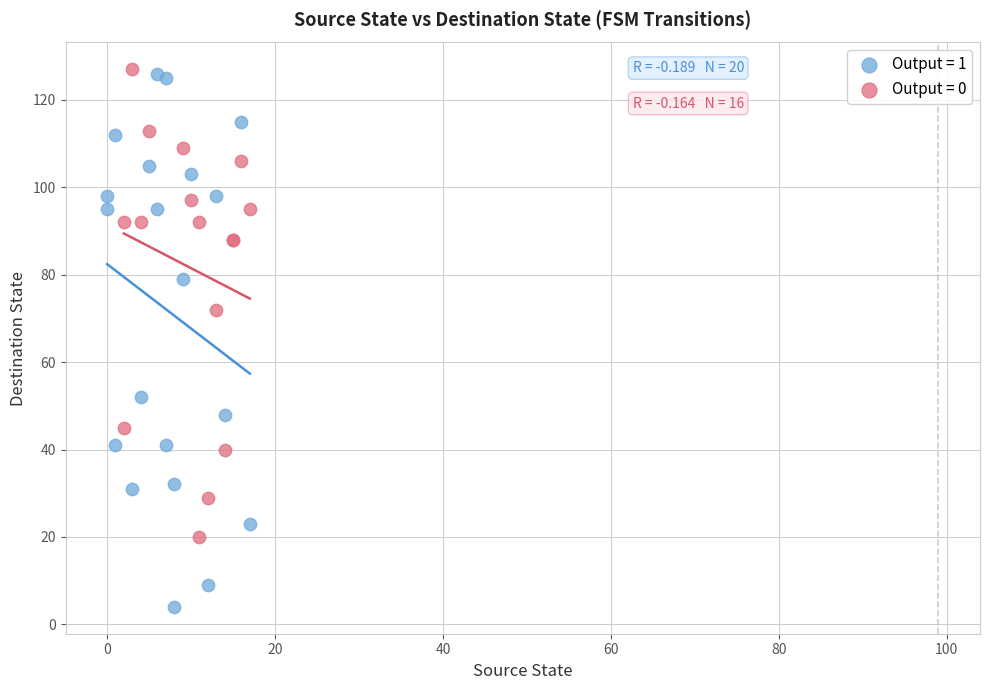

Which series has the largest Y range (max minus min)?

Output = 1